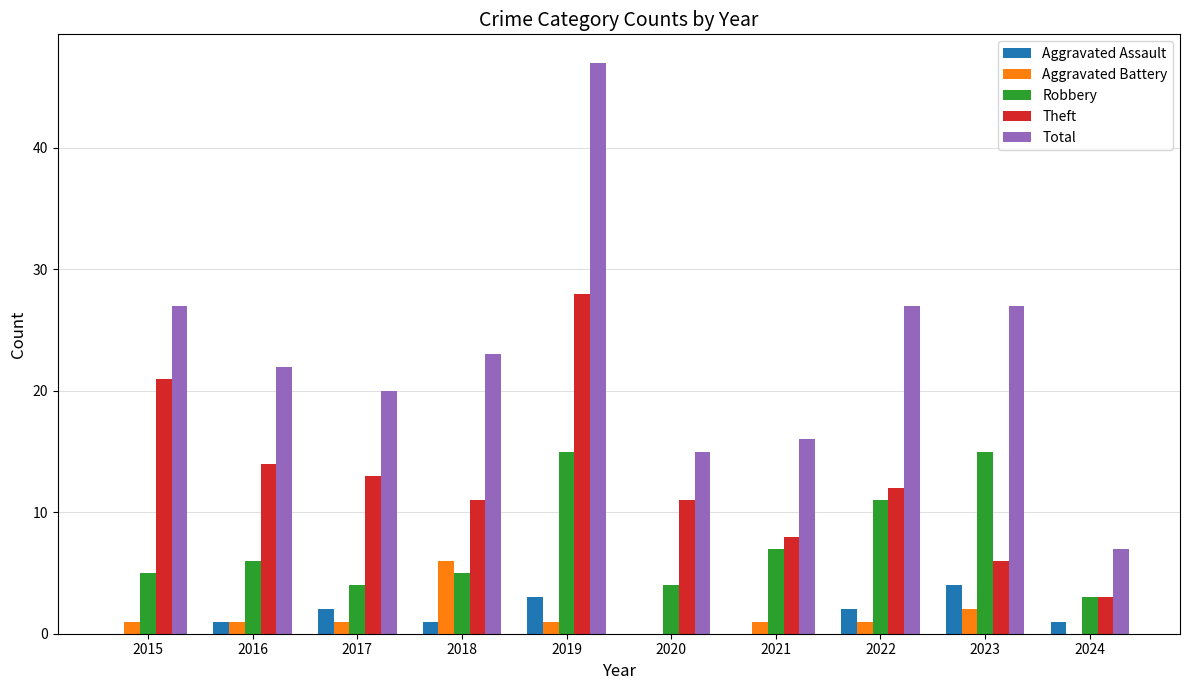

What is the maximum value for Theft?

28